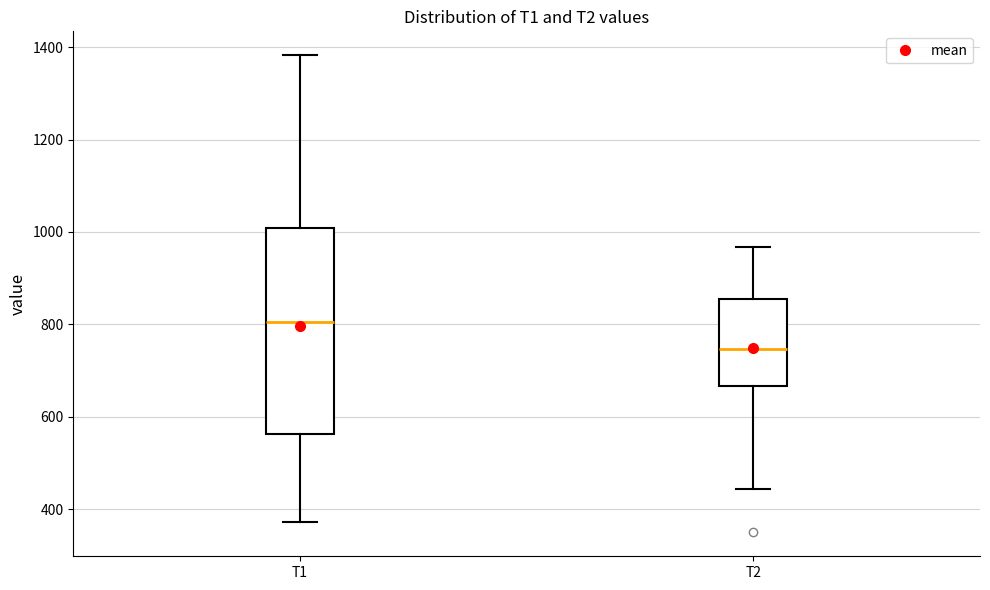

Comparing the boxes themselves (not the whiskers), which one is the tallest?

T1